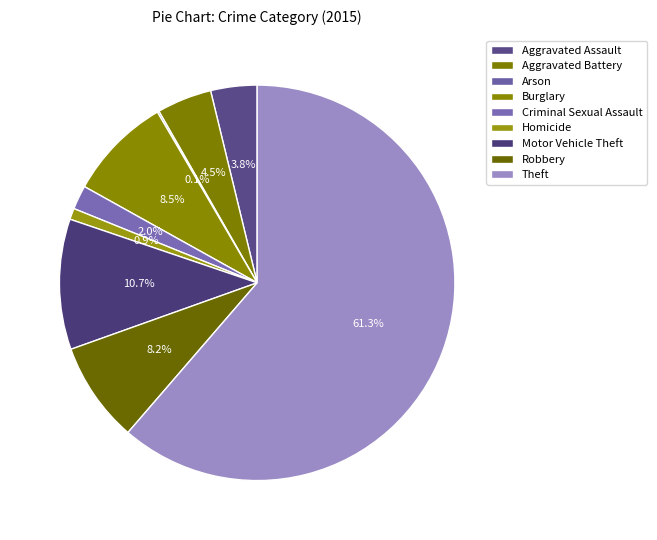

Between Theft and Burglary, which is larger?

Theft